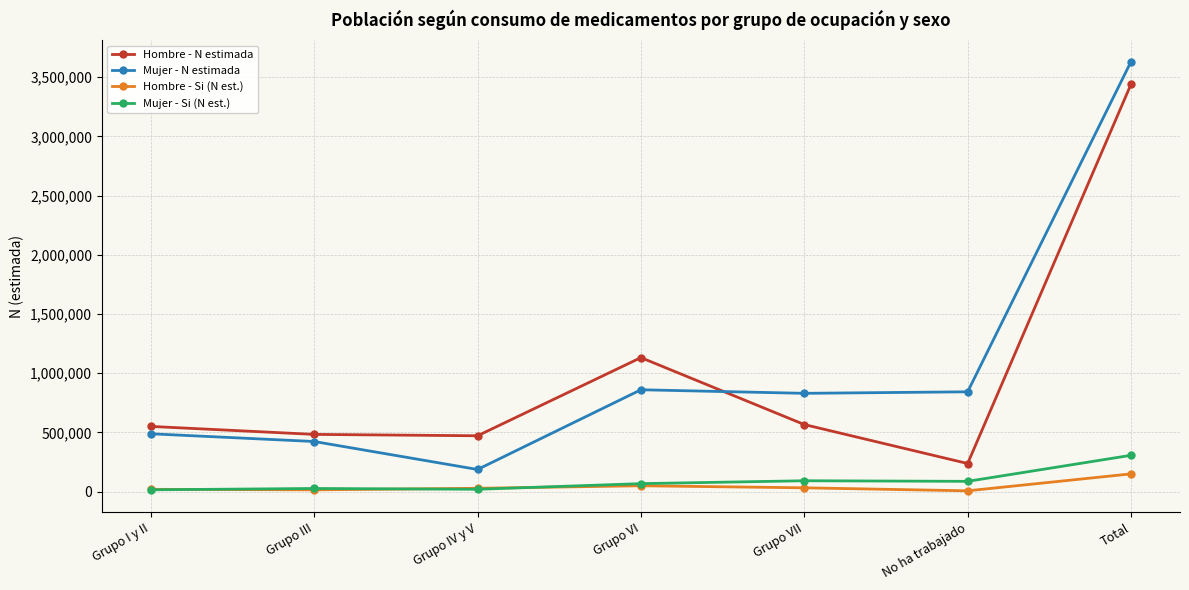

True or false: Hombre - N estimada has a value of 808033 at Grupo VII.

False